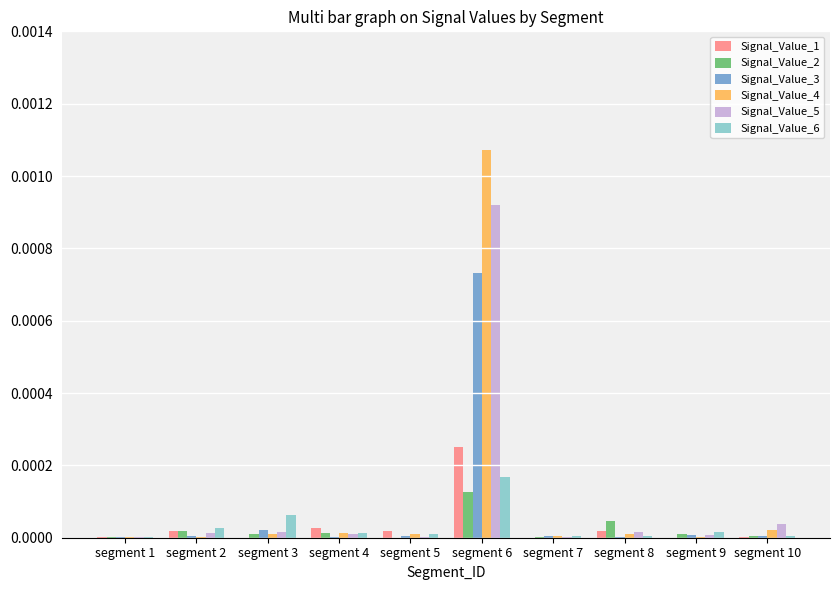

Is it true that Signal_Value_3 equals 0.0 at segment 3?

True